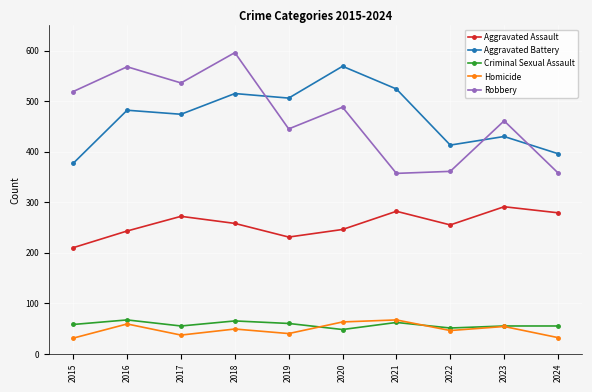

At which label is Aggravated Battery closest to 473?

2017